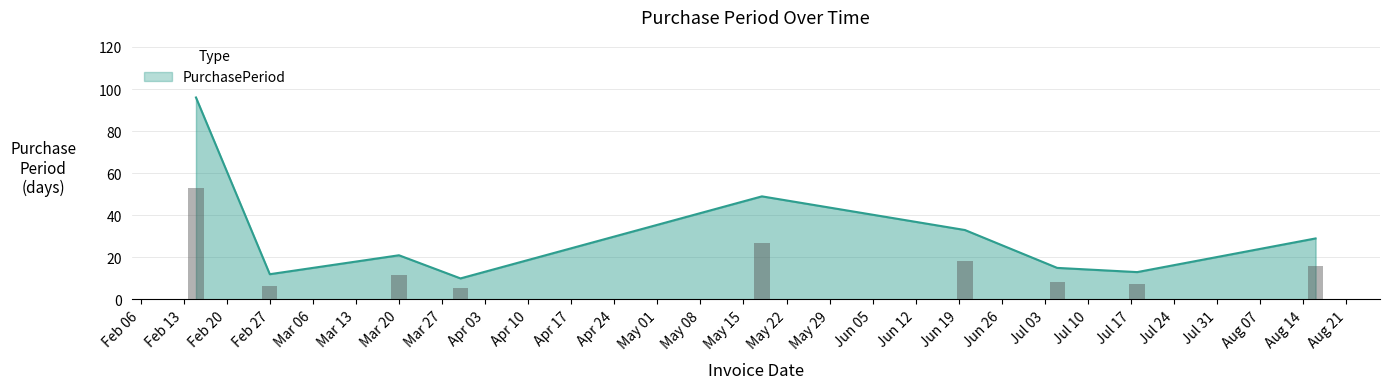

Where does the data first go above 11?

Feb 13